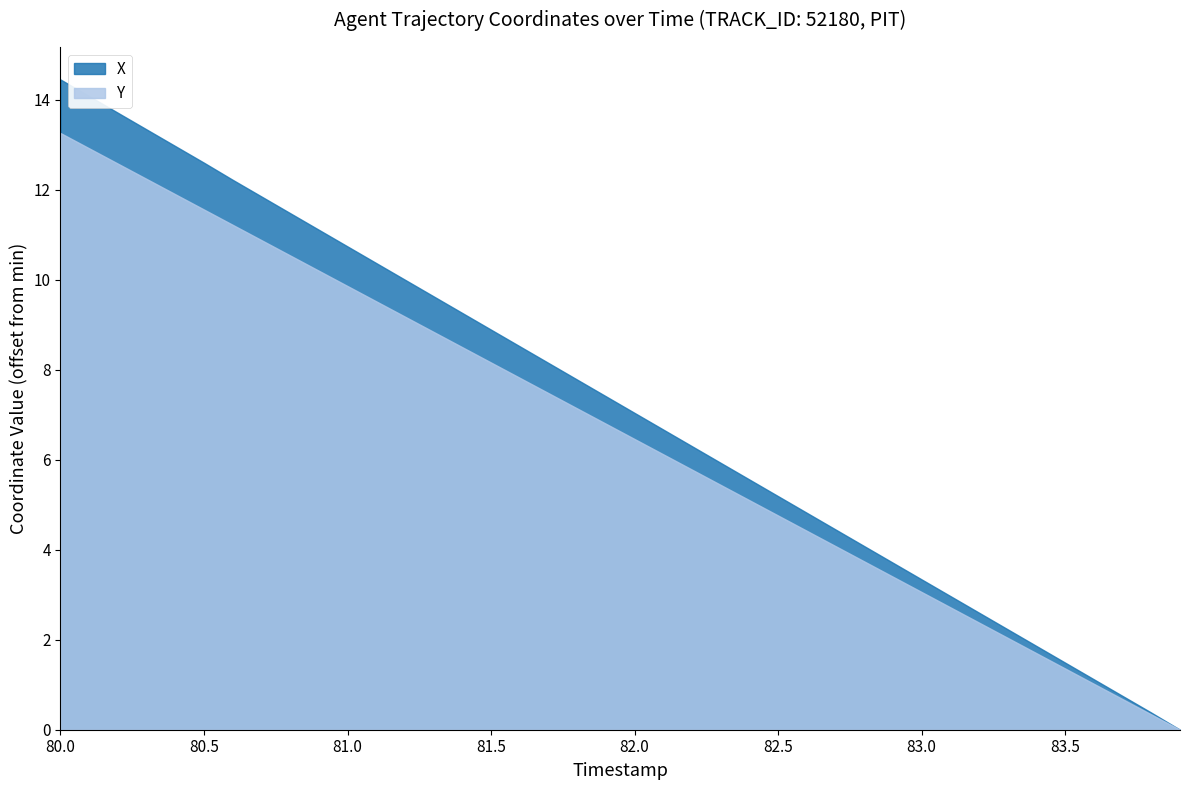

What are all the series names shown in the legend?

X, Y